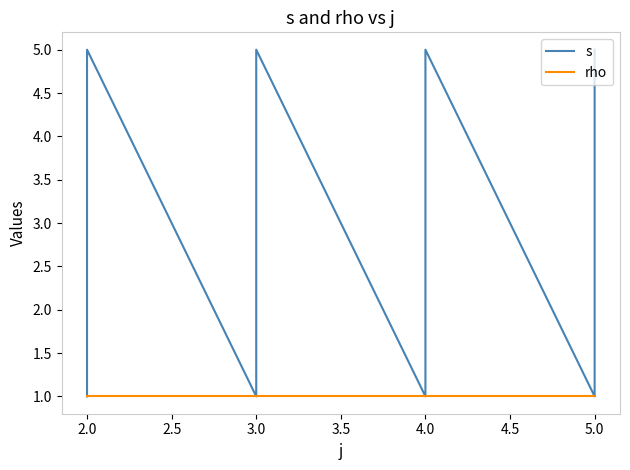

Which has a higher value, 3.0 or 3.0?

3.0